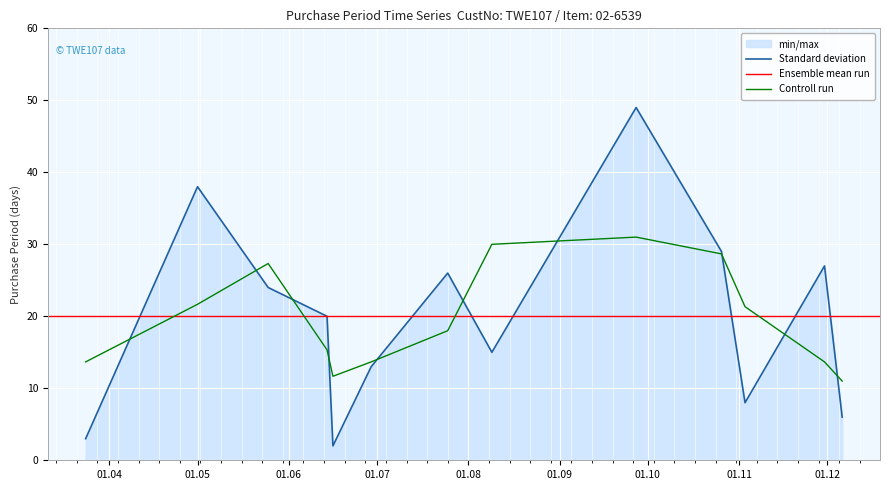

What is the highest value of the Standard deviation series?

49.0